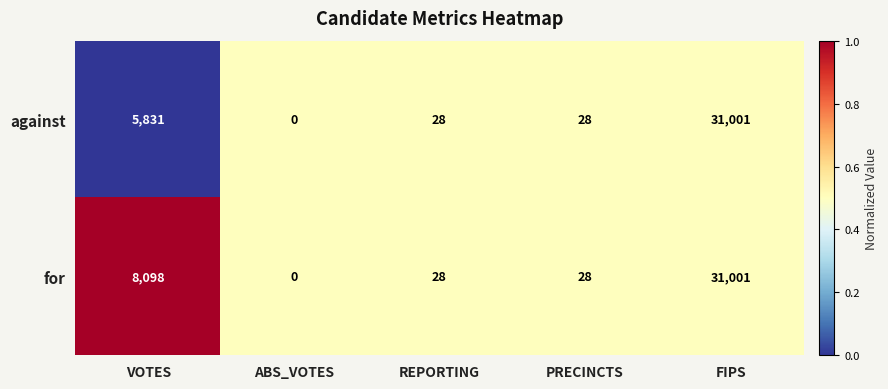

Which label corresponds to the smallest value in the chart?

ABS_VOTES